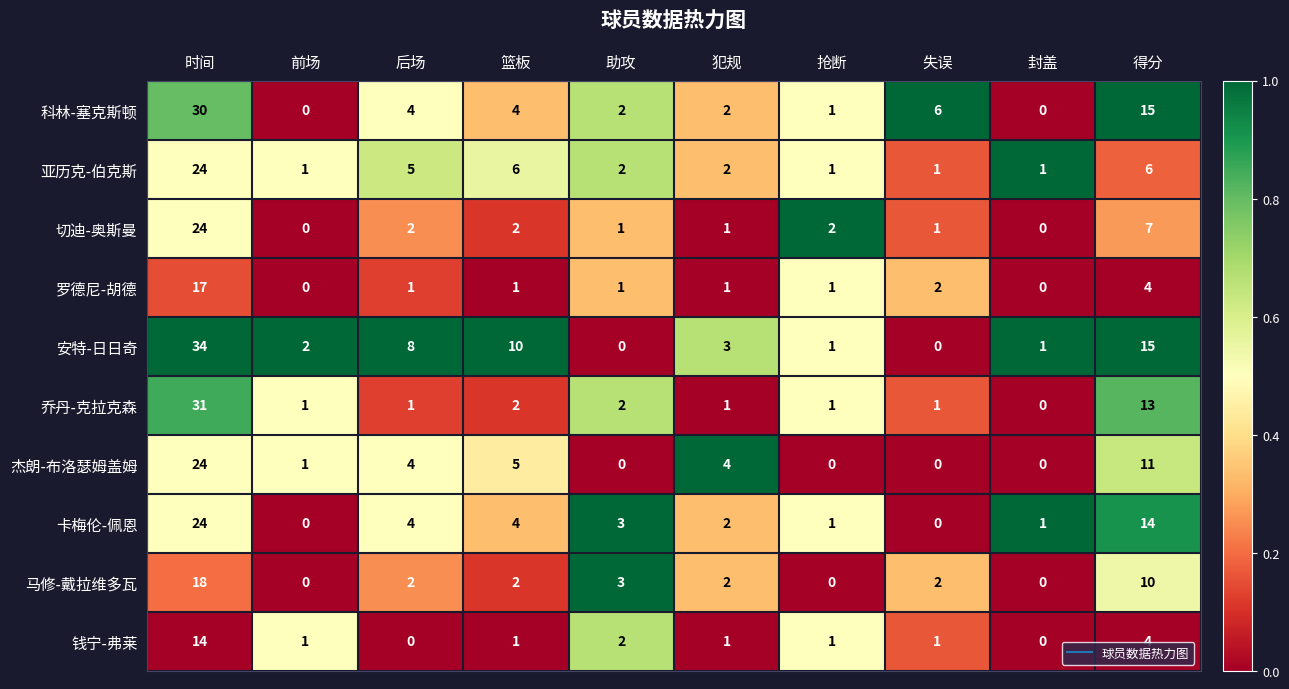

How many data points does each series have?

10